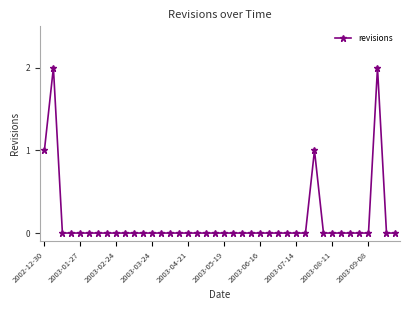

What is the sum of all values?

6